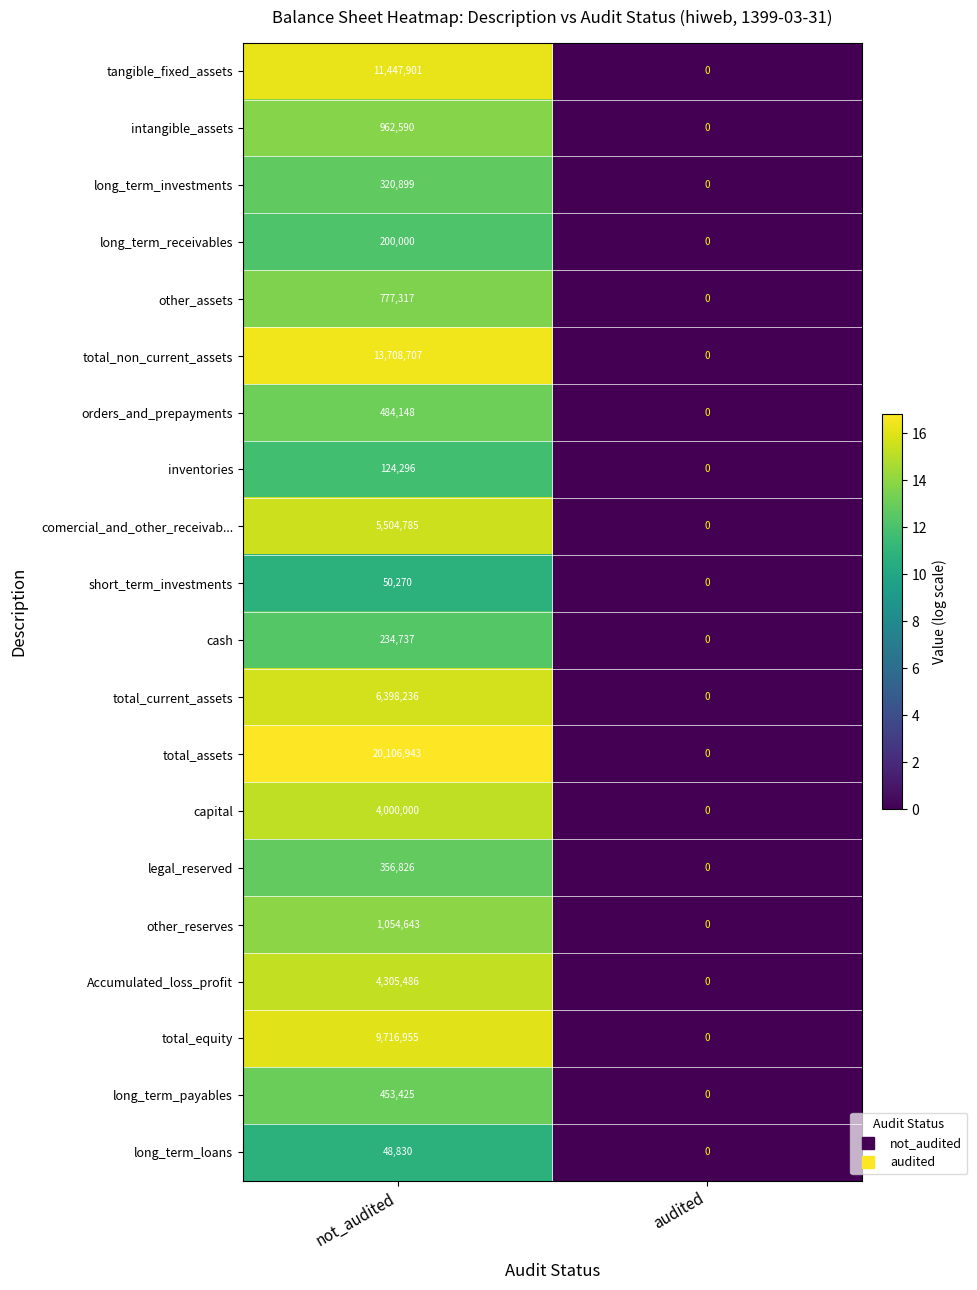

What is the greatest value displayed?

20106943